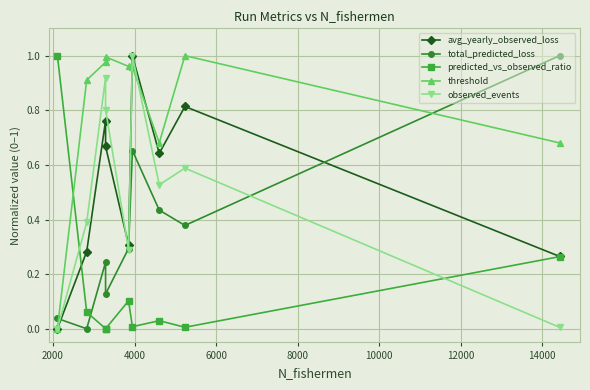

List the series in order of their peak value, lowest first.

avg_yearly_observed_loss, total_predicted_loss, predicted_vs_observed_ratio, threshold, observed_events